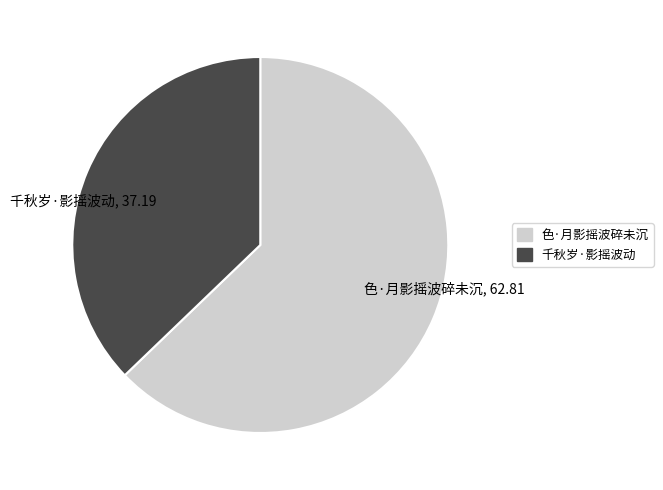

True or false: 色·月影摇波碎未沉 accounts for 63% of the total.

True